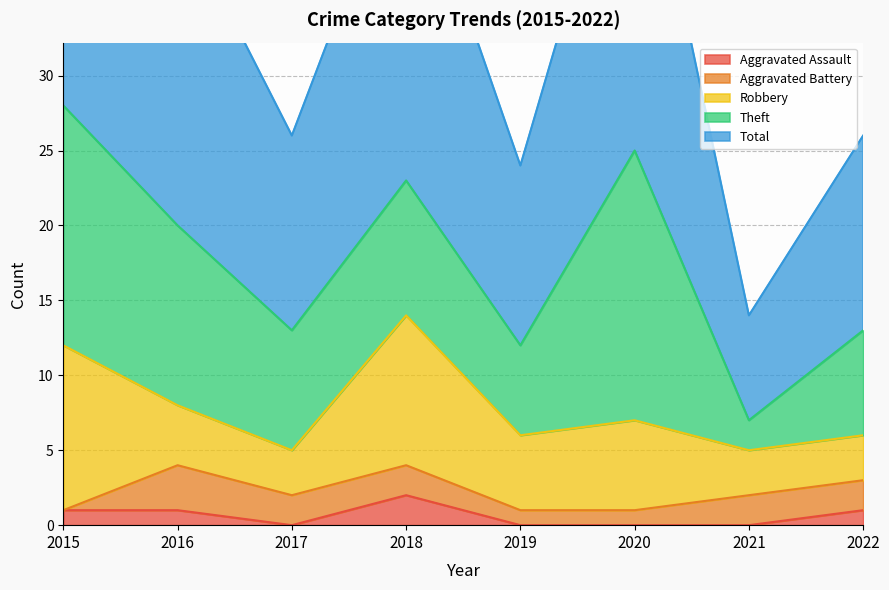

The value of Aggravated Battery at 2015 is 2. True or false?

False